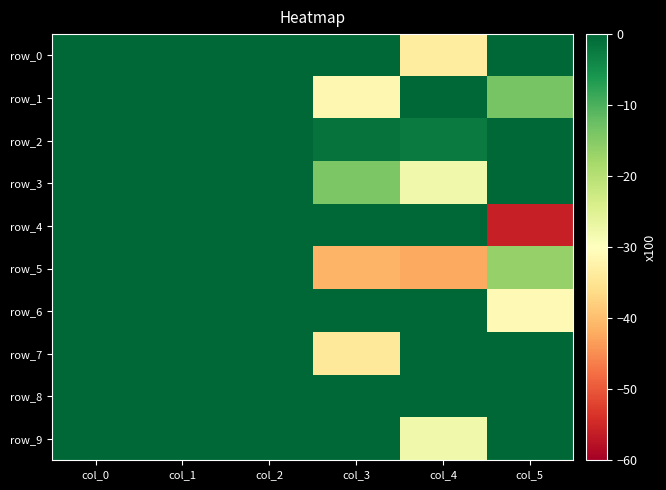

Is the value of row_2 at col_2 greater than the value of row_8 at col_3?

No